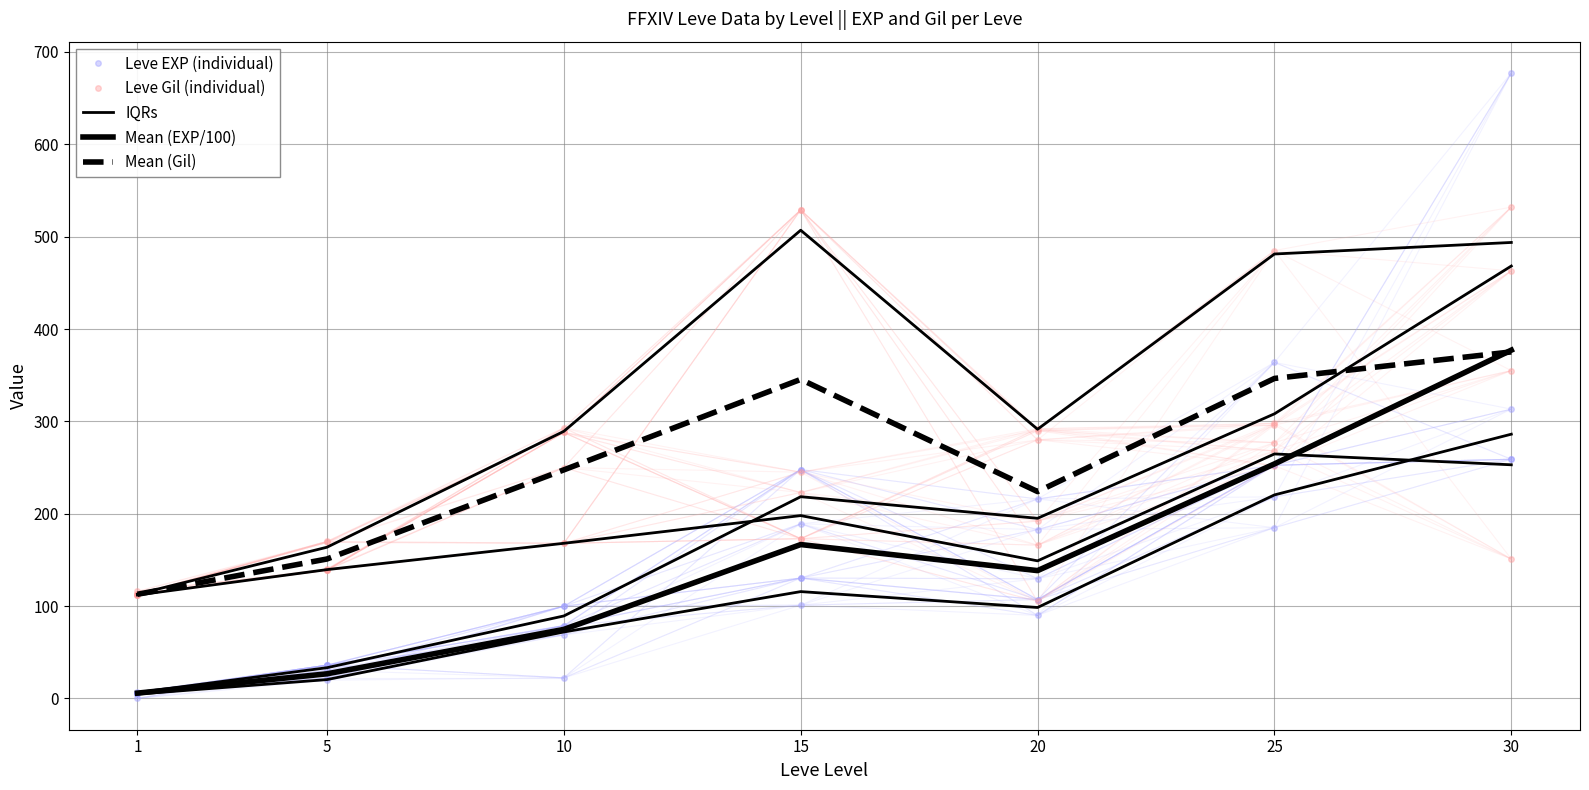

Where does the IQRs series first go above 98?

15